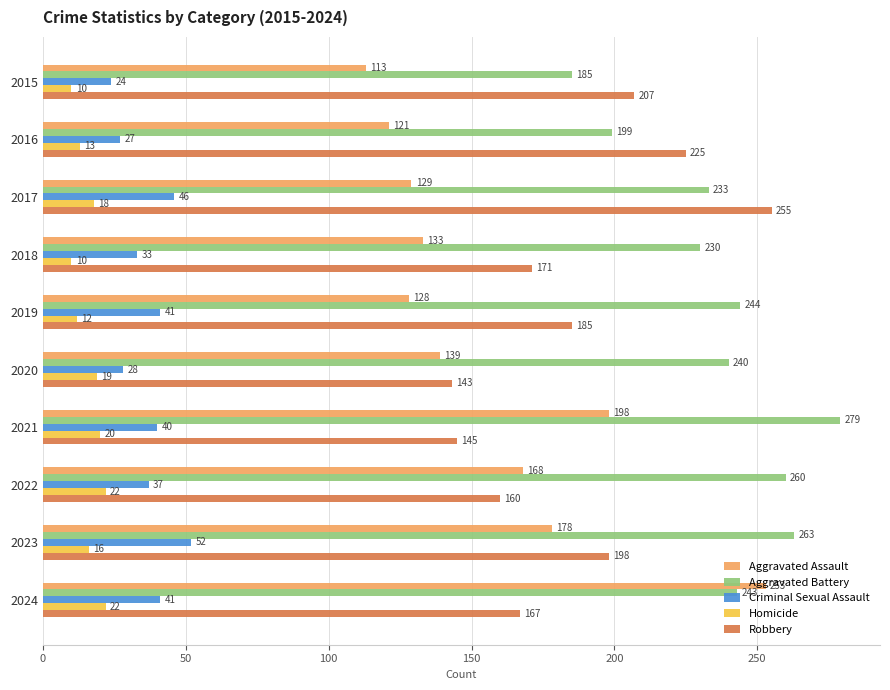

What is the sum of all Robbery values?

1856